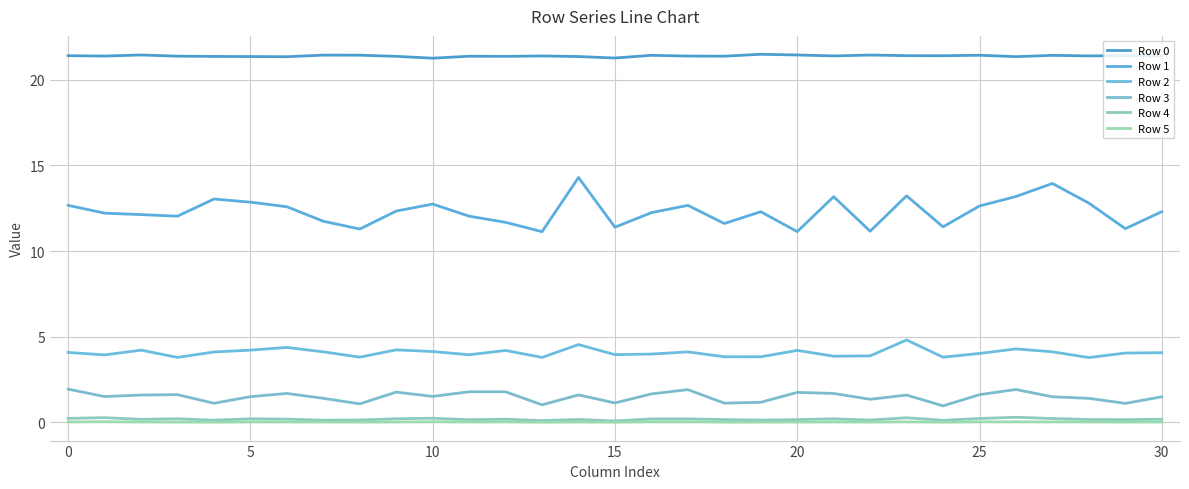

Reading right to left, transcribe all the data shown in this chart.

Row 0: 21.4	21.4	21.4	21.4	21.3	21.4	21.4	21.4	21.4	21.4	21.4	21.5	21.4	21.4	21.4	21.3	21.3	21.4	21.4	21.4	21.2	21.4	21.4	21.4	21.3	21.3	21.4	21.4	21.4	21.4	21.4
Row 1: 12.3	11.3	12.8	13.9	13.2	12.6	11.4	13.2	11.2	13.2	11.1	12.3	11.6	12.7	12.2	11.4	14.3	11.1	11.7	12.0	12.7	12.3	11.3	11.7	12.6	12.9	13.0	12.0	12.1	12.2	12.7
Row 2: 4.1	4.0	3.8	4.1	4.3	4.0	3.8	4.8	3.9	3.9	4.2	3.8	3.8	4.1	4.0	4.0	4.5	3.8	4.2	3.9	4.1	4.2	3.8	4.1	4.4	4.2	4.1	3.8	4.2	3.9	4.1
Row 3: 1.5	1.1	1.4	1.5	1.9	1.6	1.0	1.6	1.4	1.7	1.8	1.2	1.1	1.9	1.7	1.1	1.6	1.0	1.8	1.8	1.5	1.8	1.1	1.4	1.7	1.5	1.1	1.6	1.6	1.5	1.9
Row 4: 0.2	0.2	0.2	0.2	0.3	0.2	0.1	0.3	0.1	0.2	0.2	0.1	0.2	0.2	0.2	0.1	0.2	0.1	0.2	0.2	0.2	0.2	0.1	0.1	0.2	0.2	0.1	0.2	0.2	0.3	0.2
Row 5: 0.0	0.0	0.0	0.0	0.0	0.0	0.0	0.0	0.0	0.0	0.0	0.0	0.0	0.0	0.0	0.0	0.0	0.0	0.0	0.0	0.0	0.0	0.0	0.0	0.0	0.0	0.0	0.0	0.0	0.0	0.0